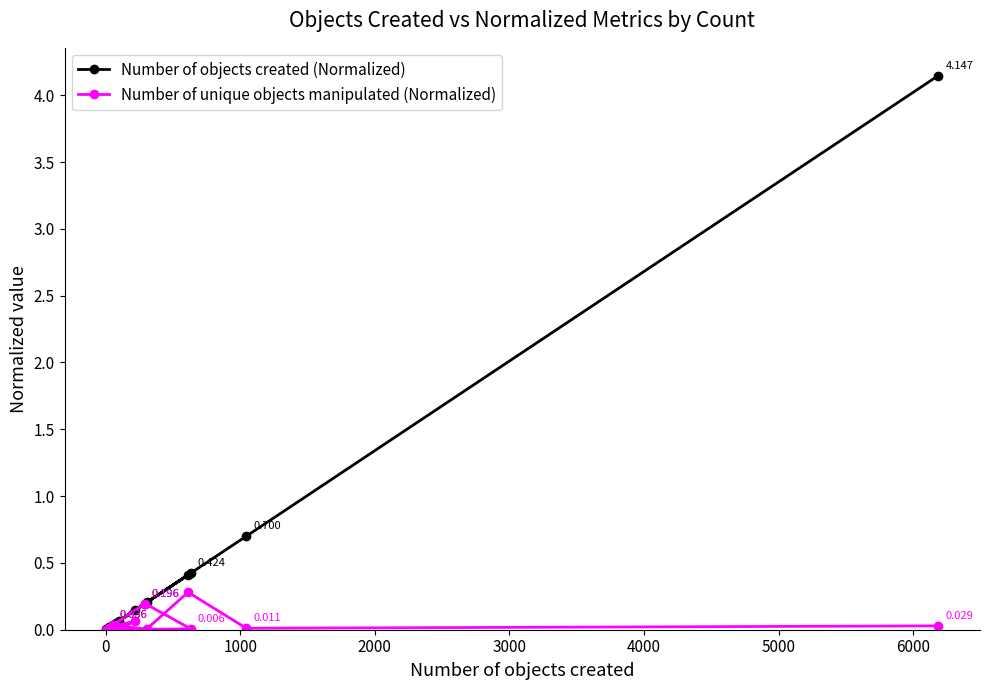

What is the average value of the Number of objects created (Normalized) series?

0.4